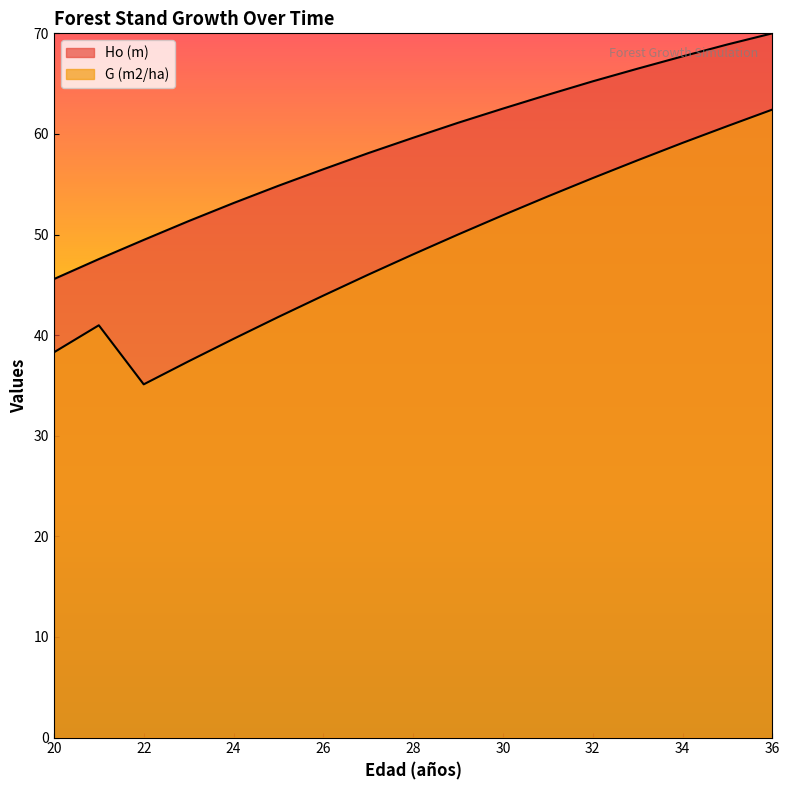

How many categories are shown in the chart?

17